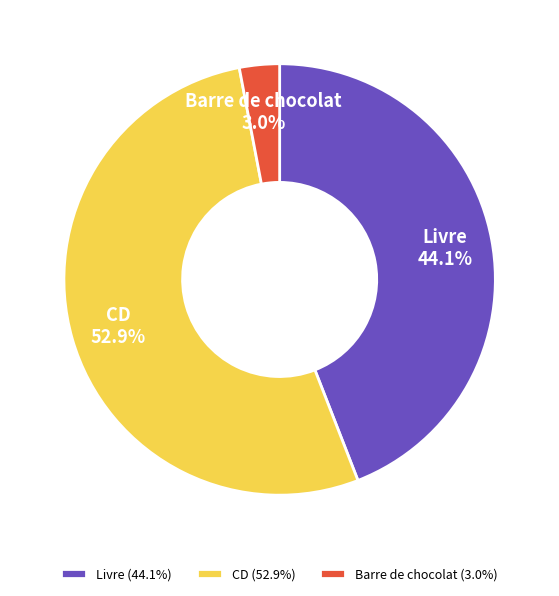

Count the number of slices in the pie.

3